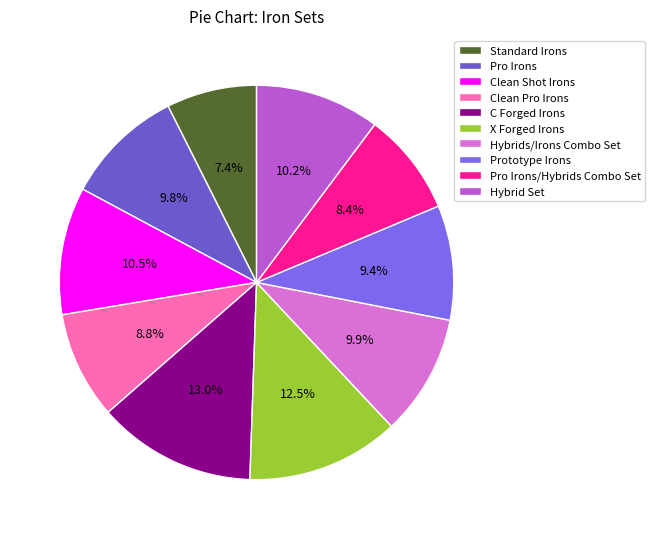

The Pro Irons/Hybrids Combo Set slice represents 8% of the pie. True or false?

True